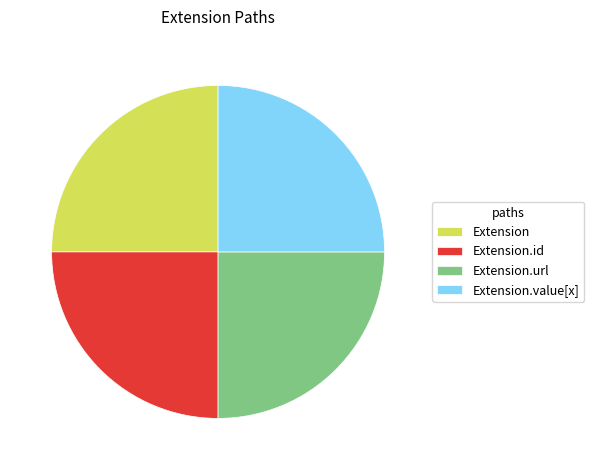

Approximately how many times larger is the value at Extension.value[x] compared to Extension.id?

1.0